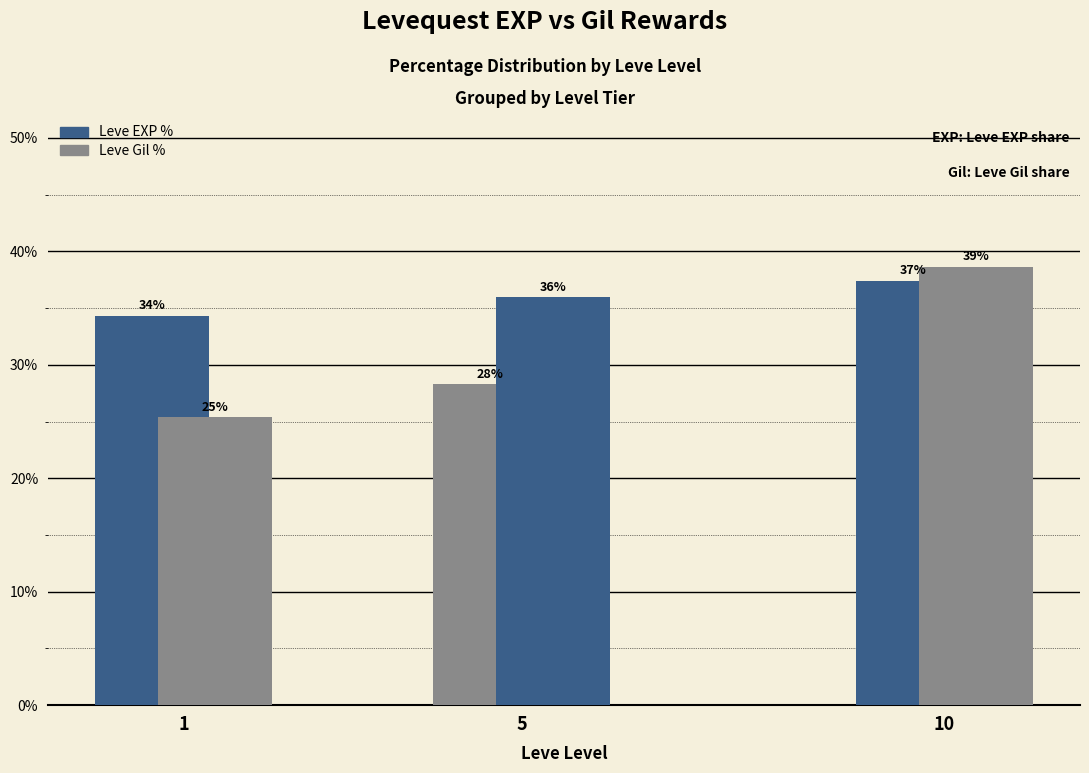

True or false: Leve EXP % has a value of 37.4 at 10.

True